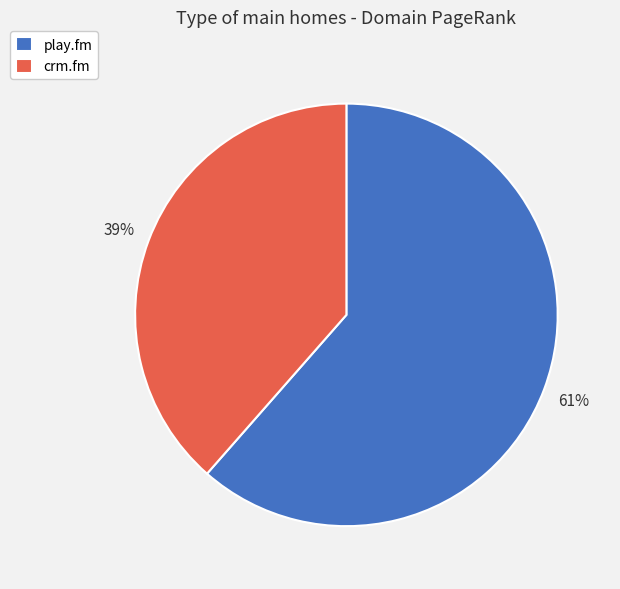

Does play.fm account for over 50% of the chart?

Yes